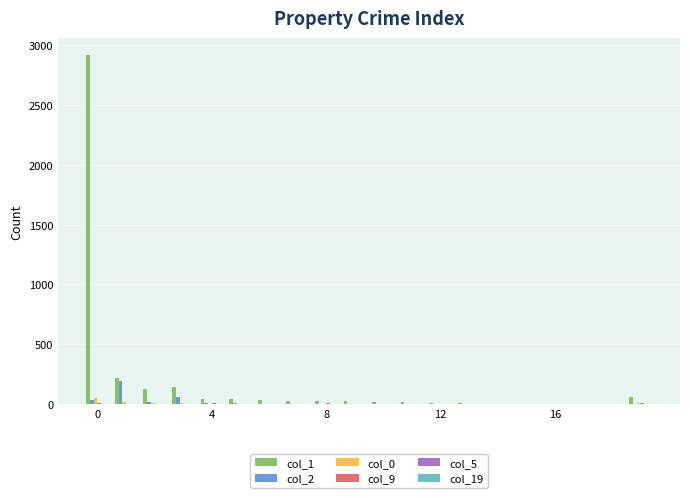

Which series has the largest total across all categories?

col_1